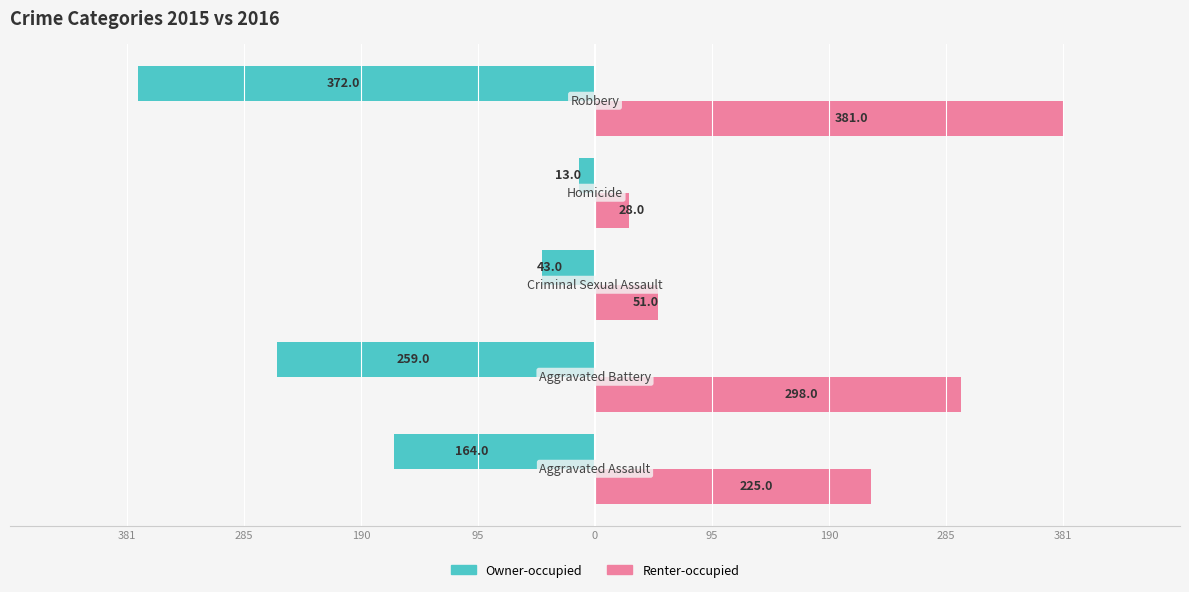

Reading left to right, list all the values displayed in this chart.

Owner-occupied: -164	-259	-43	-13	-372
Renter-occupied: 225	298	51	28	381